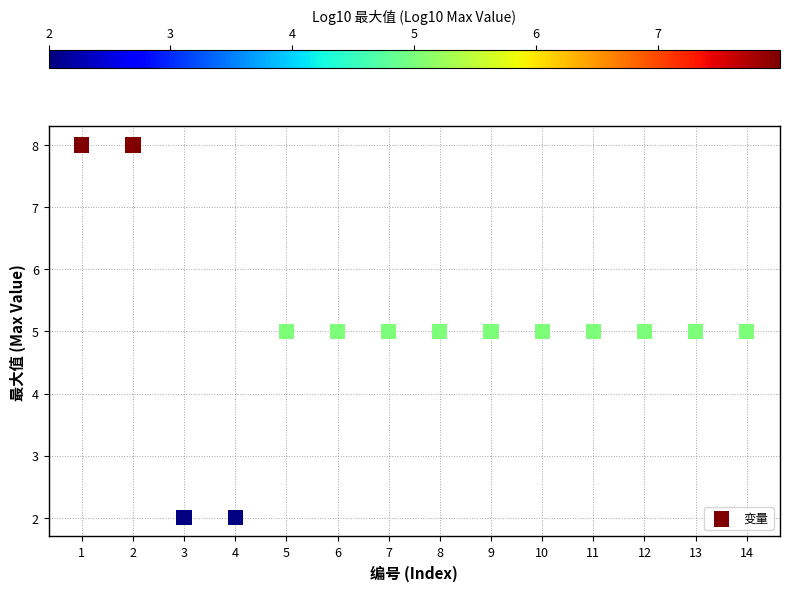

What is the range of Y values (max minus min)?

6.0